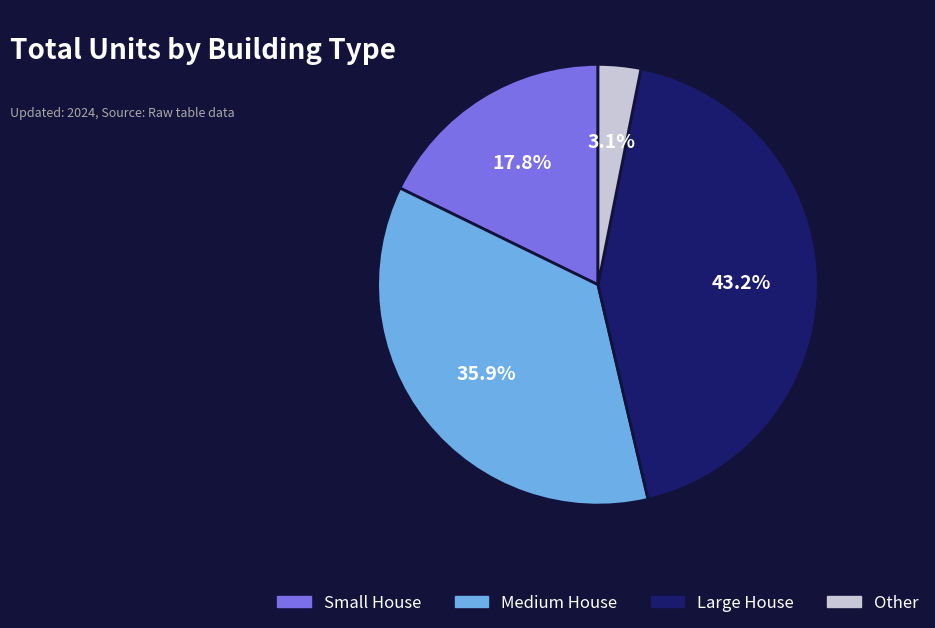

To the nearest percent, what portion does Large House represent?

43%